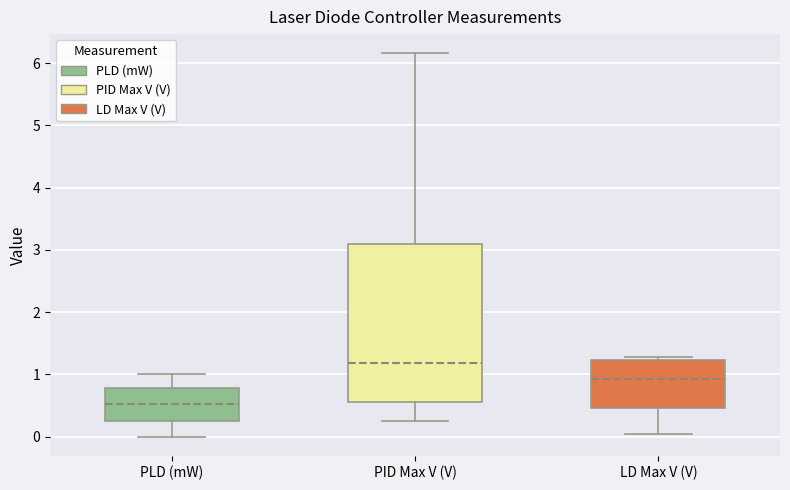

Reading left to right, read every box against the y-axis: the position of its median line, the range the box covers, and the ends of its whiskers. The values are not printed on the chart, so give them approximately, as read against the axis.

PLD (mW): median 0.5, box 0.3 to 0.8, whiskers 0.0 to 1.0
PID Max V (V): median 1.2, box 0.6 to 3.1, whiskers 0.3 to 6.2
LD Max V (V): median 0.9, box 0.5 to 1.2, whiskers 0.0 to 1.3